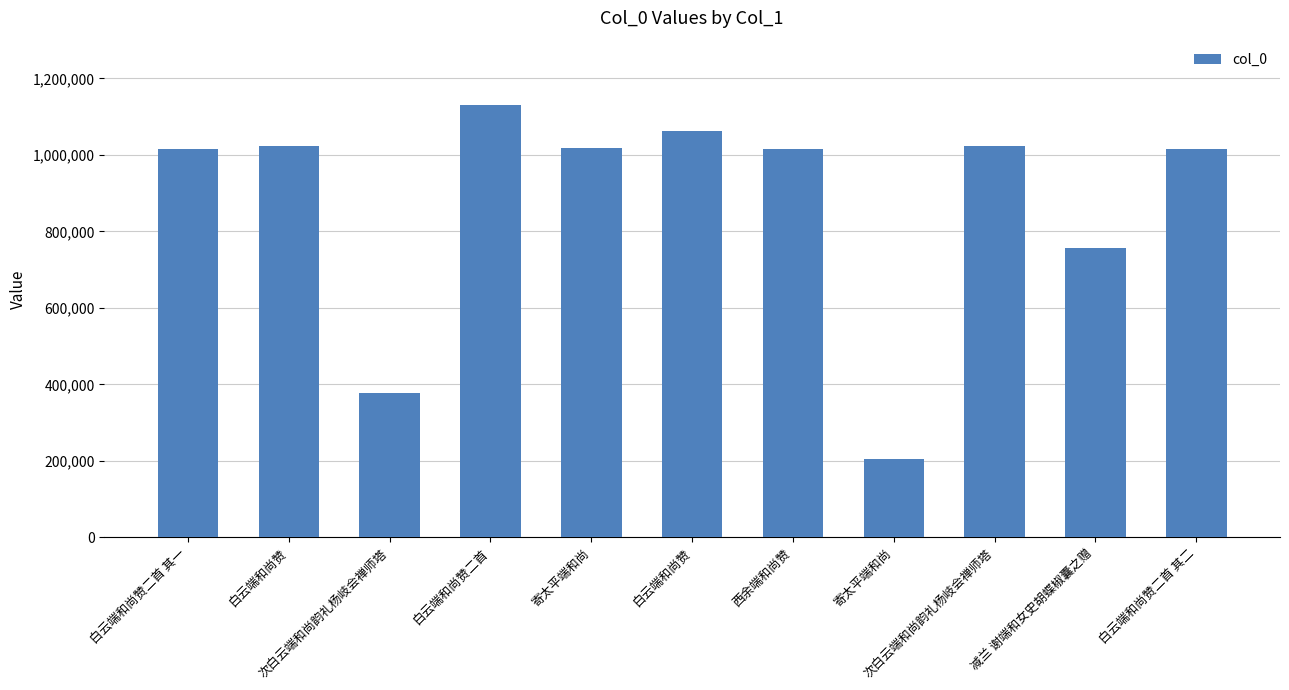

How many bars are there in total?

11